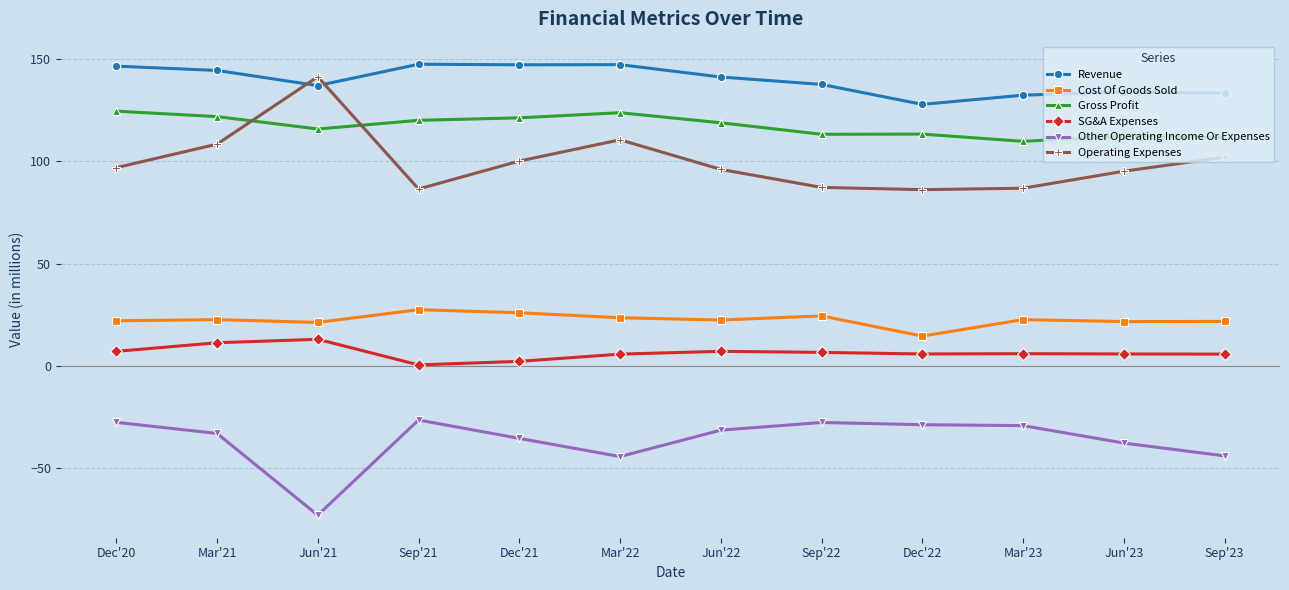

What is the maximum value shown in the chart?

147.6